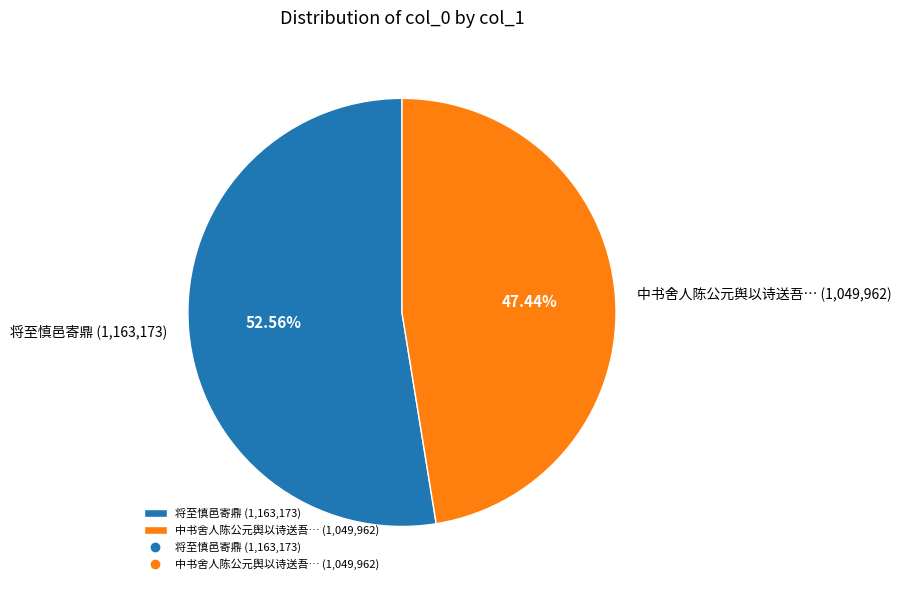

Combined, do 将至慎邑寄鼎 (1,163,173) and 中书舍人陈公元舆以诗送吾… (1,049,962) account for over 50%?

Yes